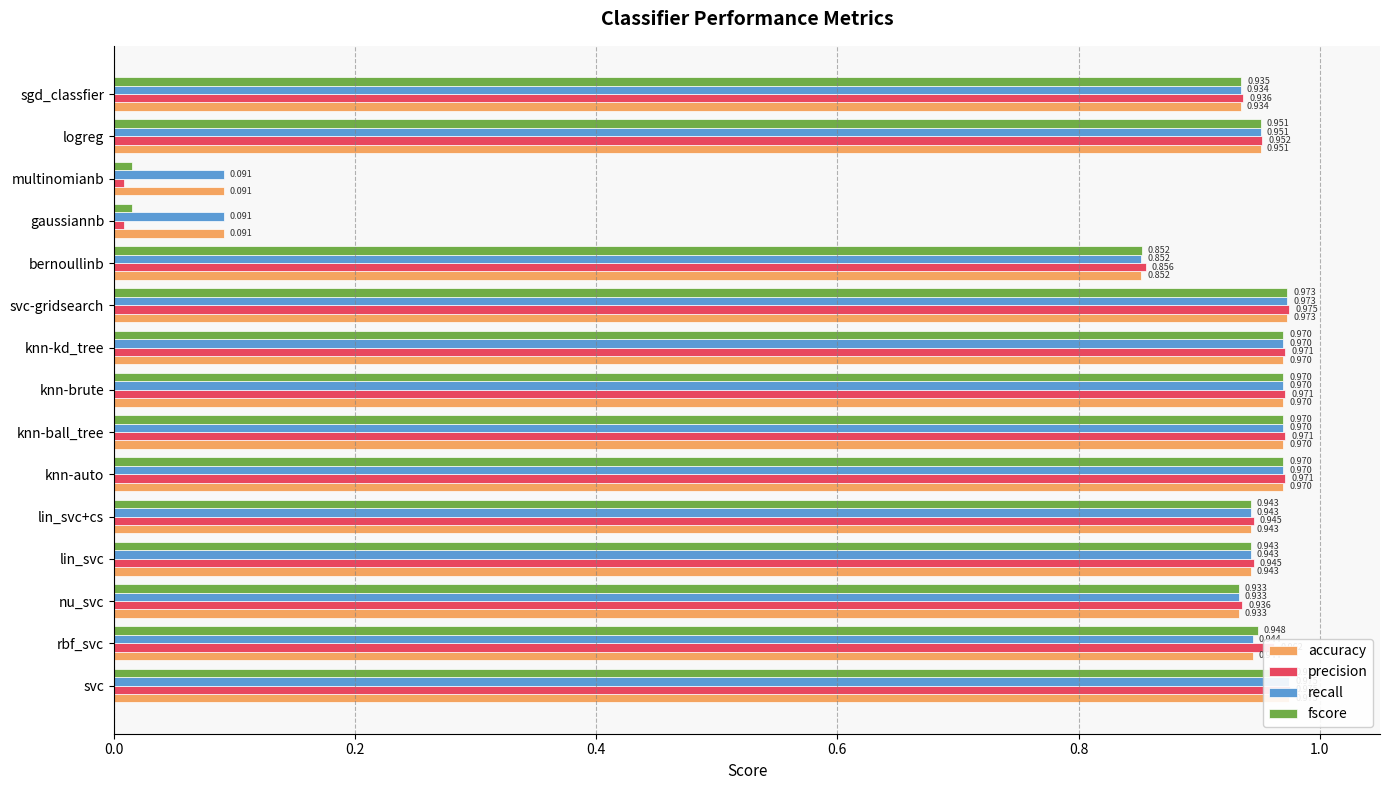

Are the bars horizontal?

Yes